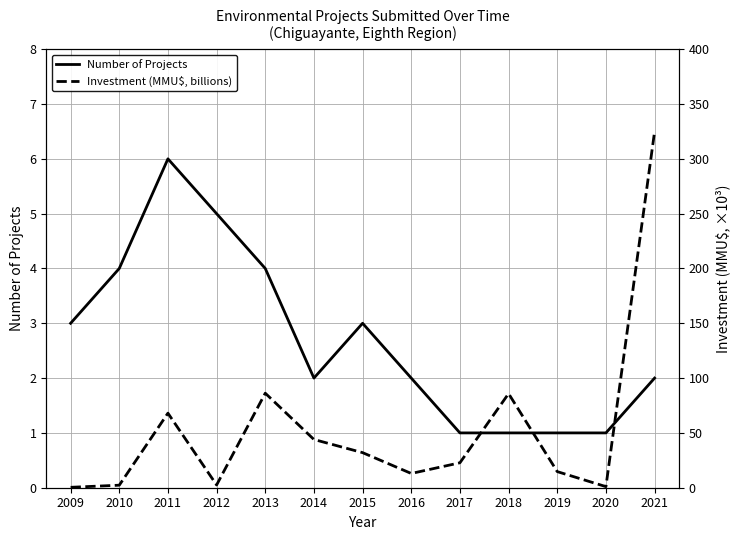

True or false: Investment (MMU$, billions) has more than 0 points higher than both neighbors.

True